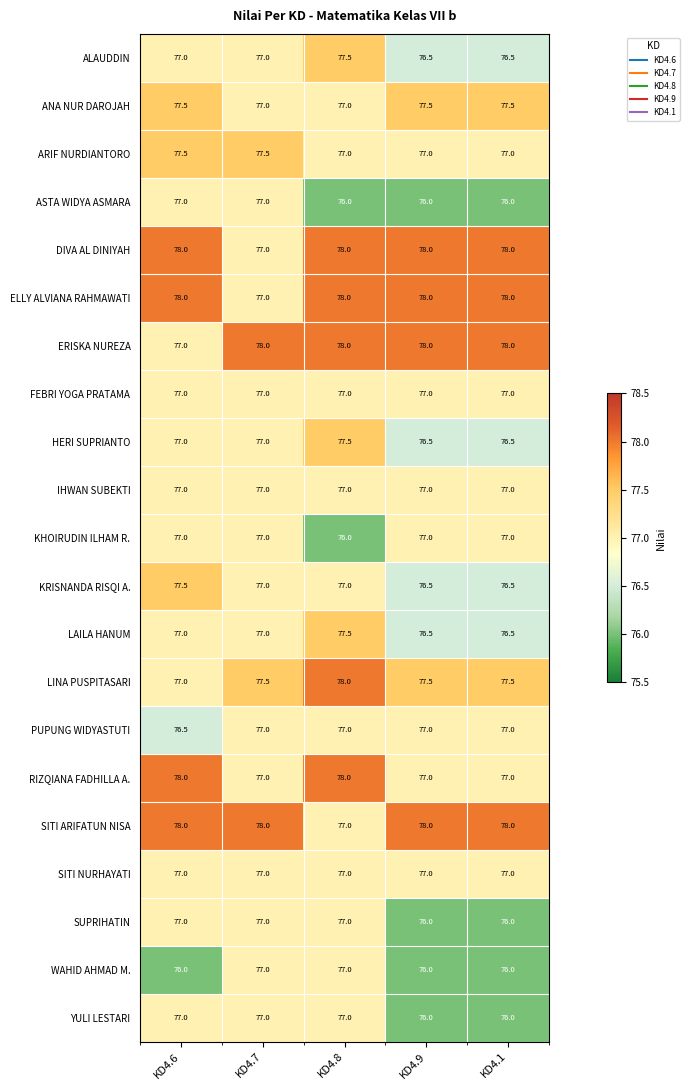

What is the minimum value shown in the chart?

76.0